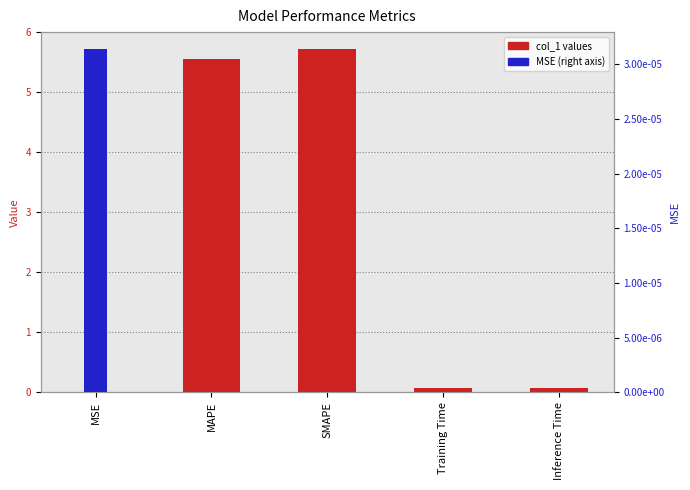

What is the total value across all series at Inference Time?

0.1